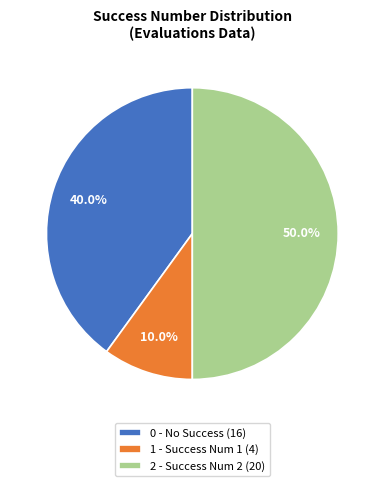

Between 1 - Success Num 1 (4) and 2 - Success Num 2 (20), which is larger?

2 - Success Num 2 (20)